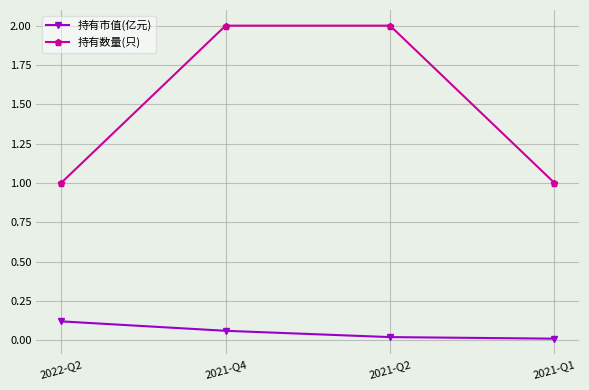

What is the highest value of the 持有数量(只) series?

2.0